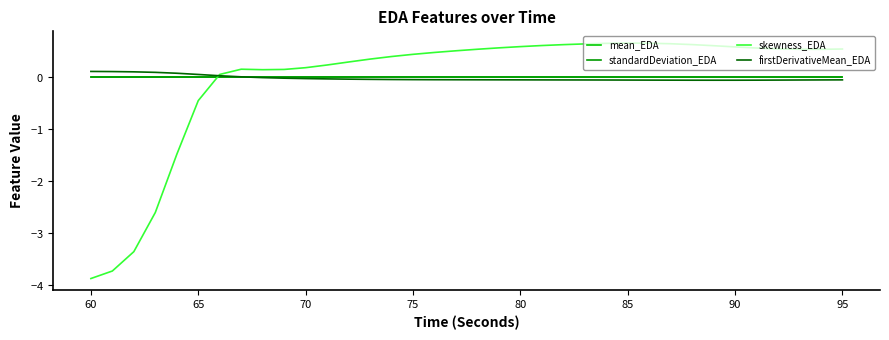

What are all the series names shown in the legend?

mean_EDA, standardDeviation_EDA, skewness_EDA, firstDerivativeMean_EDA